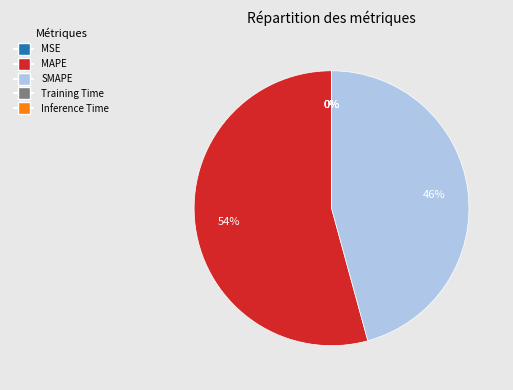

To the nearest percent, what is the difference between the largest and smallest slice percentages?

54%